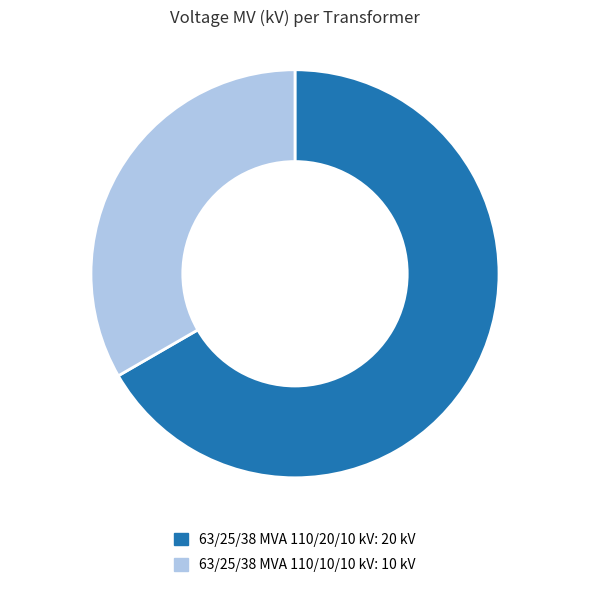

True or false: 63/25/38 MVA 110/20/10 kV accounts for 67% of the total.

True